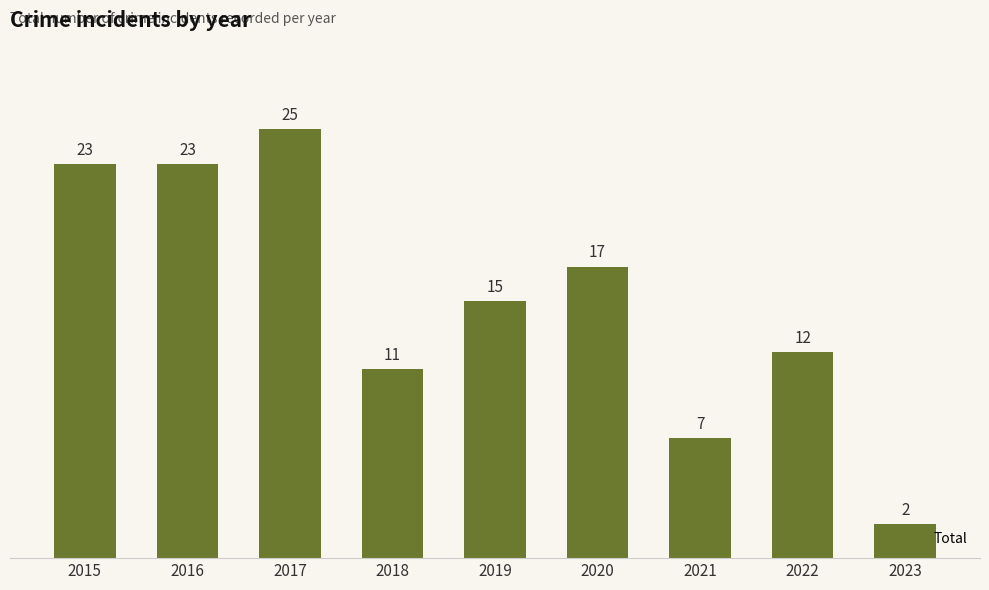

Which label corresponds to the largest value in the chart?

2017